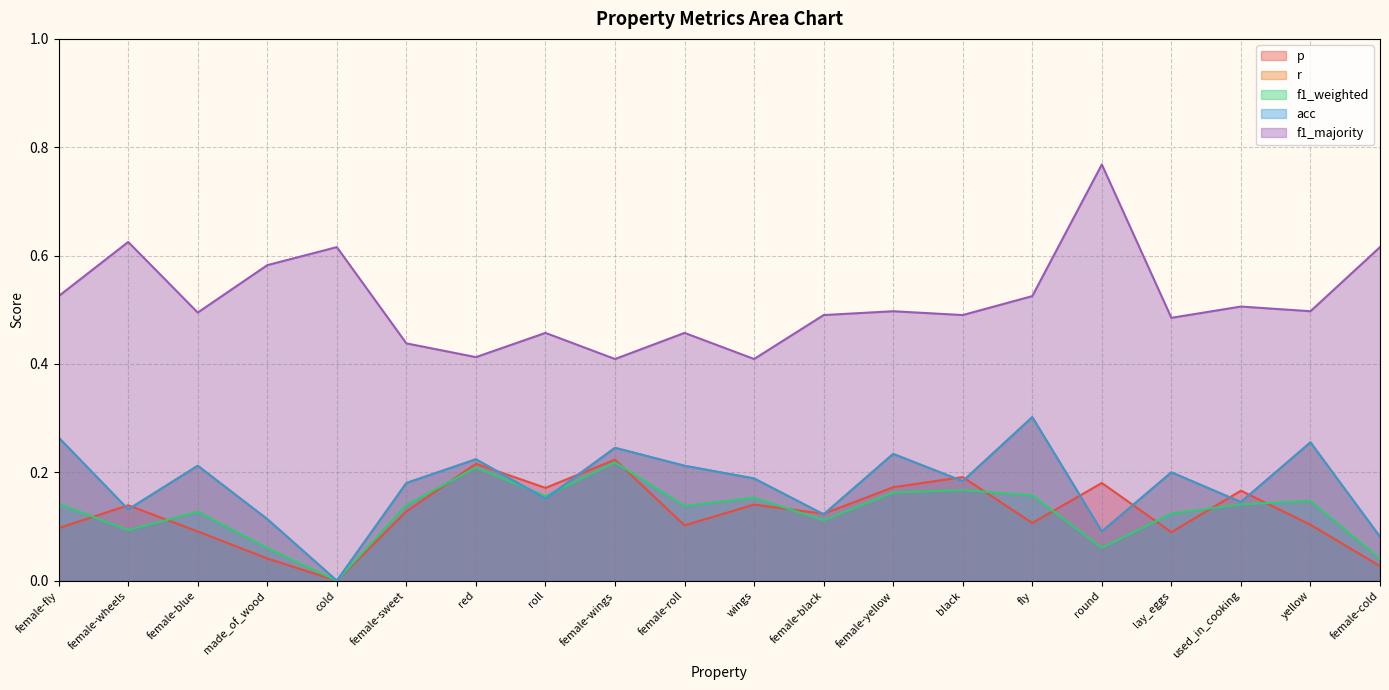

What is the label of the 15th point from the right?

female-sweet